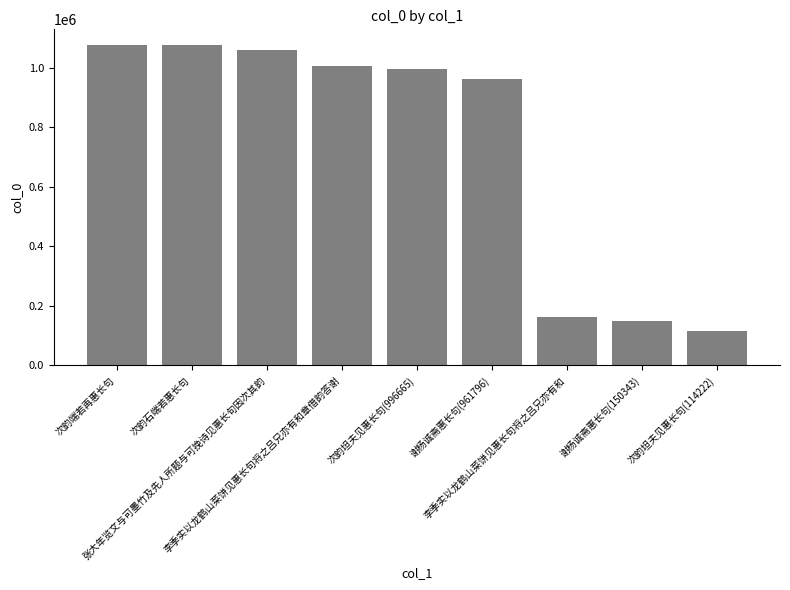

What is the sum of all values?

6598020